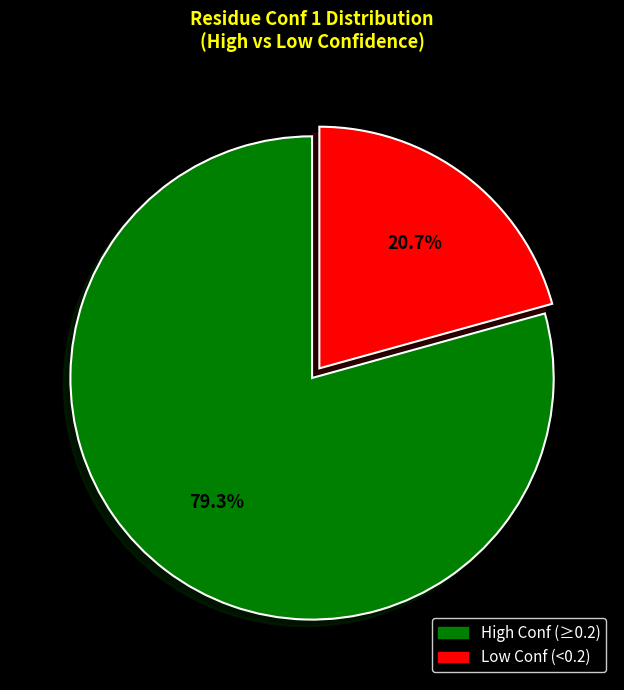

Is there a majority slice in this chart?

Yes